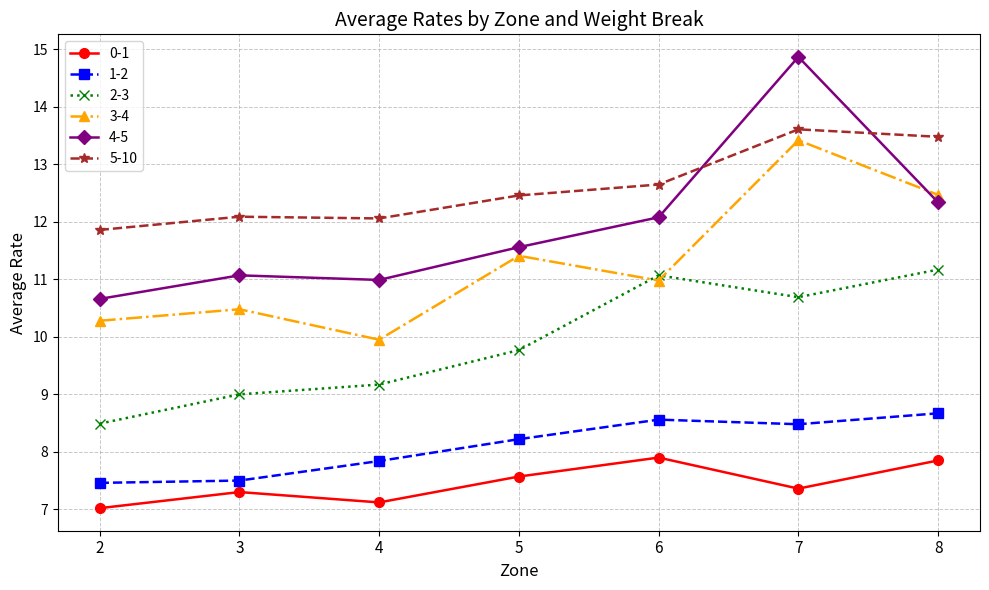

True or false: 4-5 and 1-2 cross at least once.

False